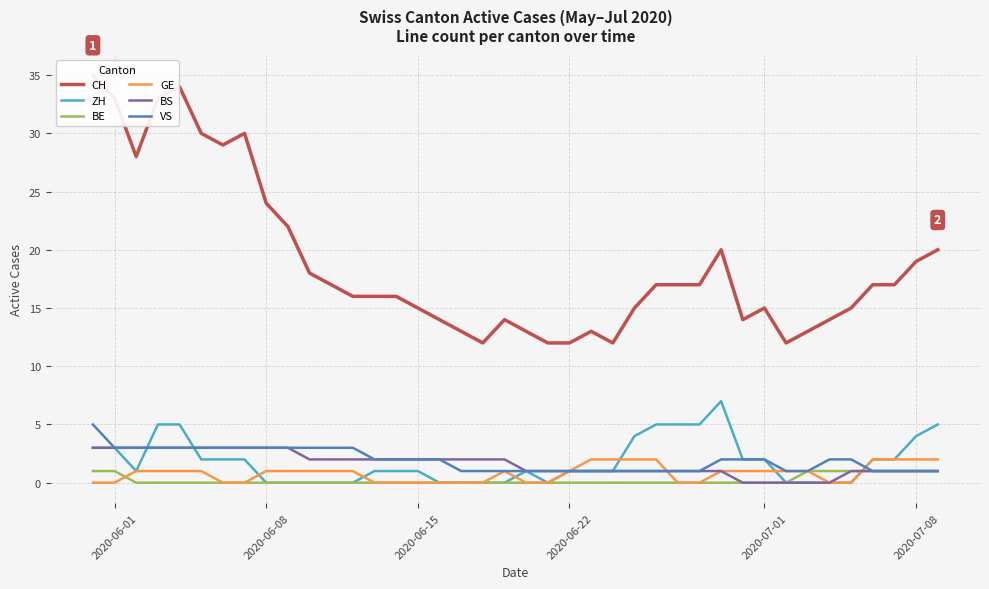

The value of VS at 2020-06-22 is 1. True or false?

True